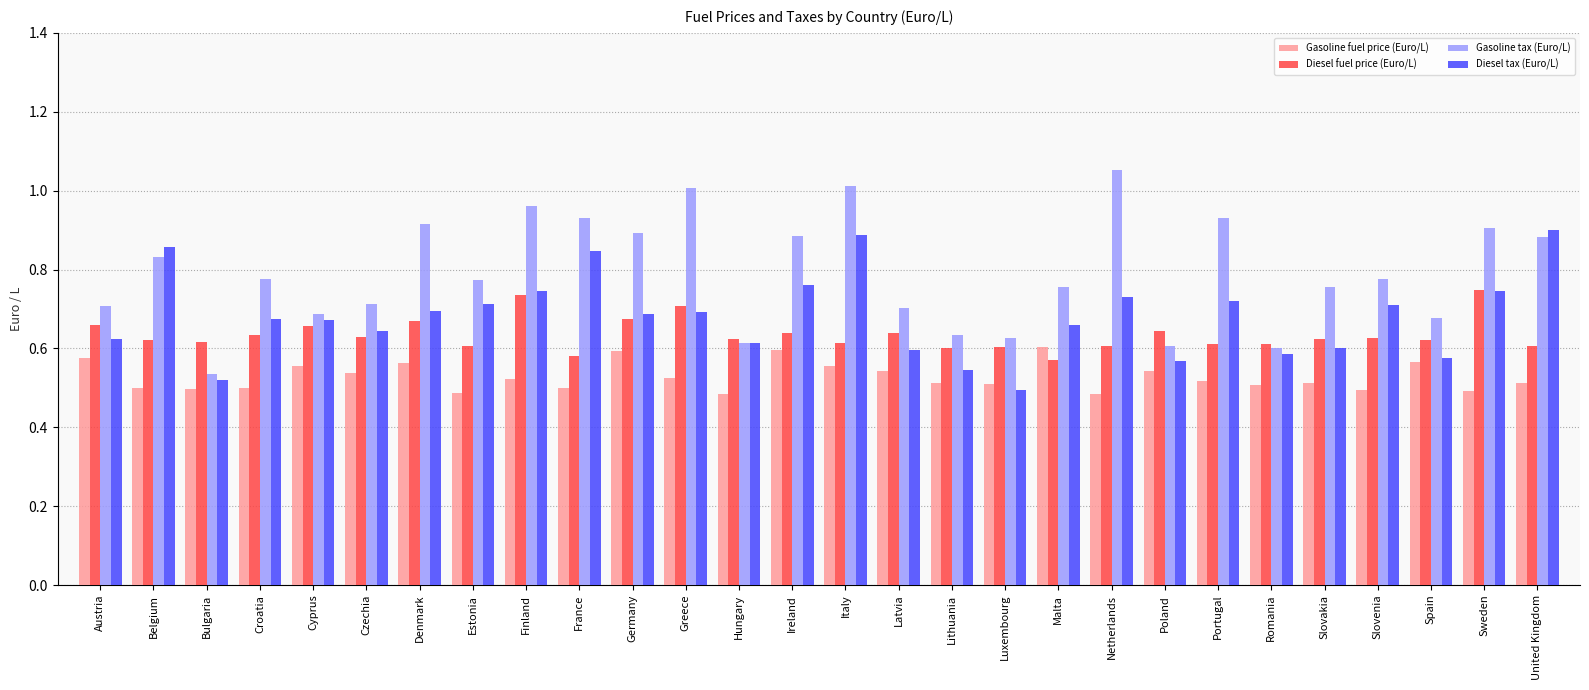

Is it true that Diesel fuel price (Euro/L) equals 0.7 at Greece?

True